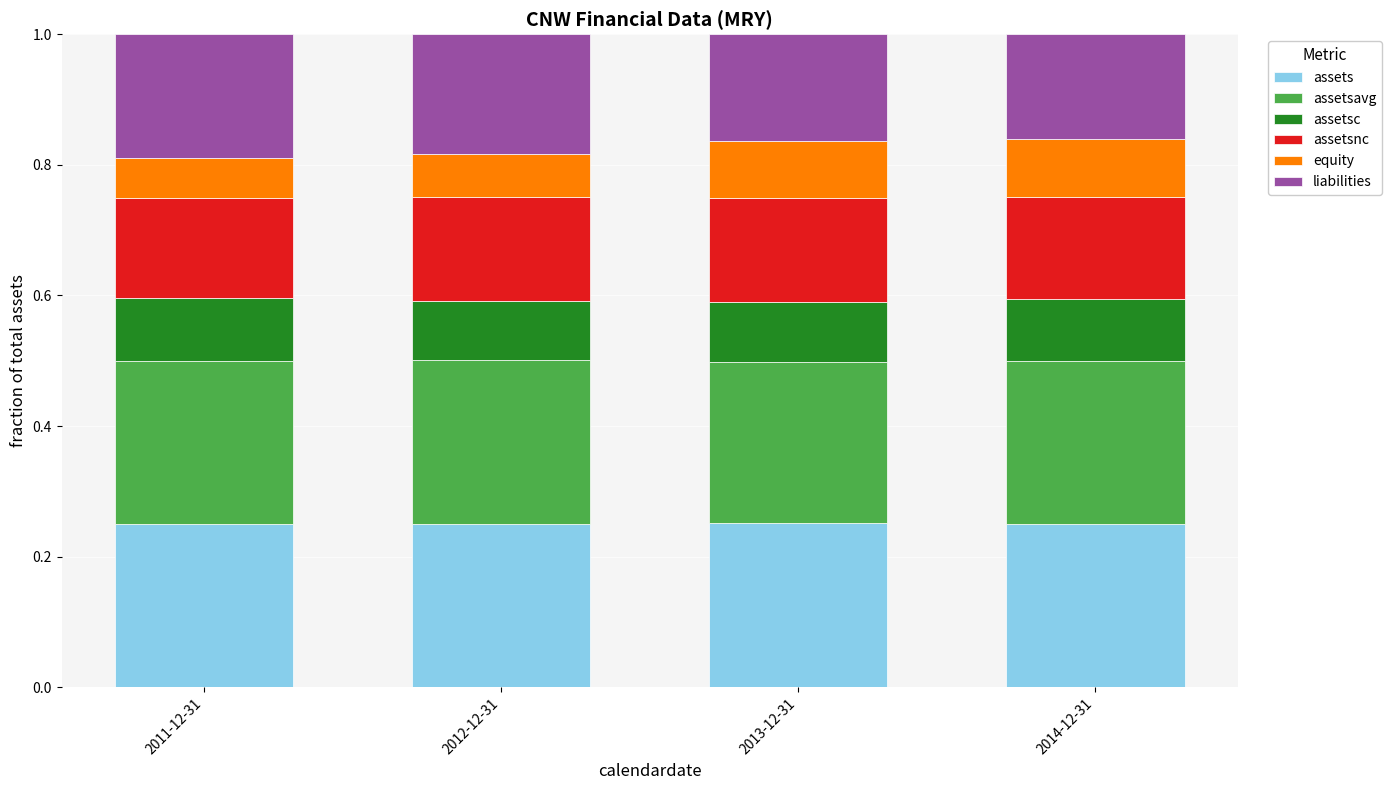

Count the assets values in the range 0 to 1.

4